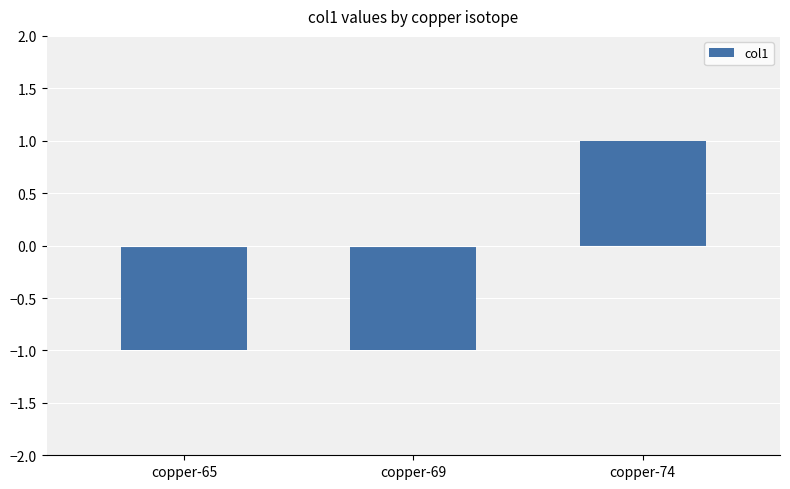

How many values are between -1 and 1?

3